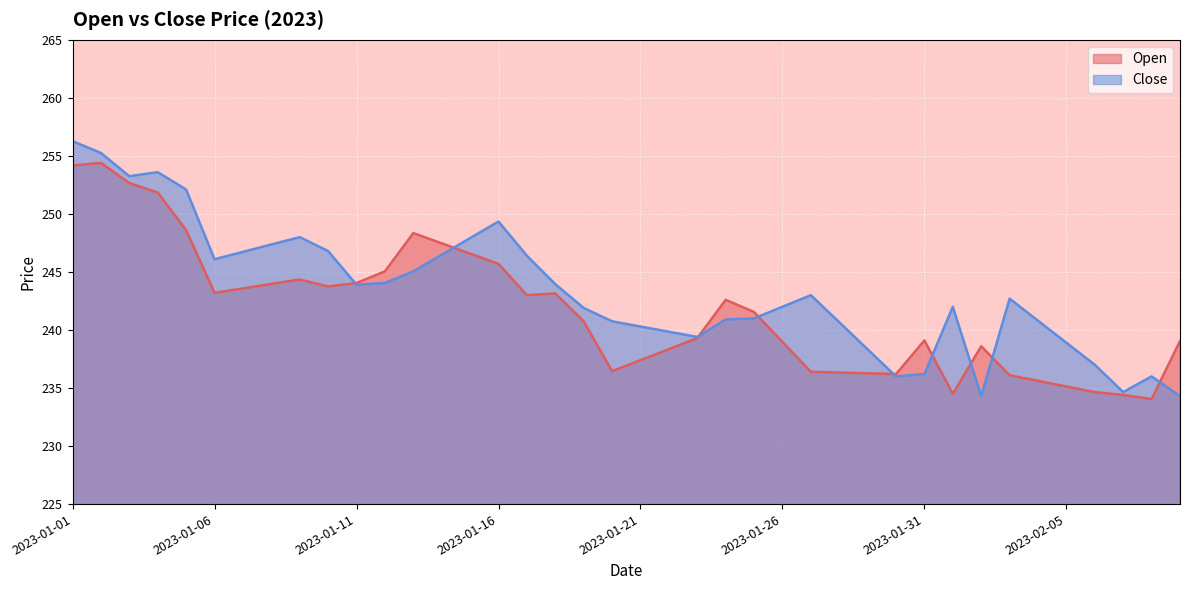

At which category is the sum across all series the highest?

2023-01-01